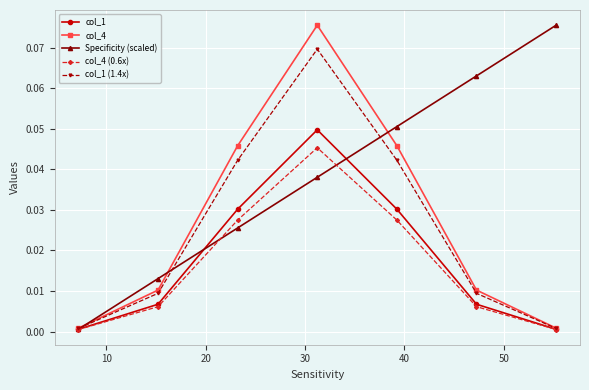

Which series has the largest total across all categories?

Specificity (scaled)